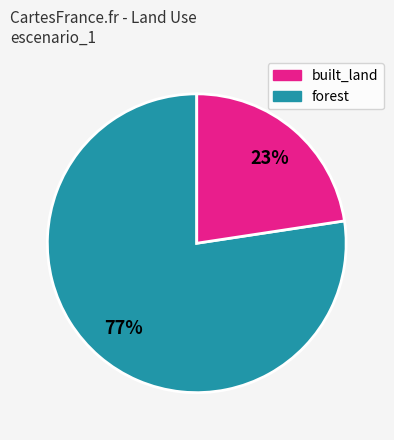

Is there a majority slice in this chart?

Yes